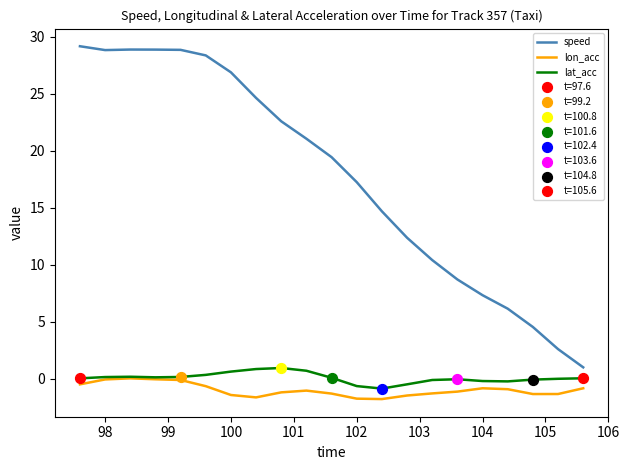

Which series has the widest spread of values?

speed